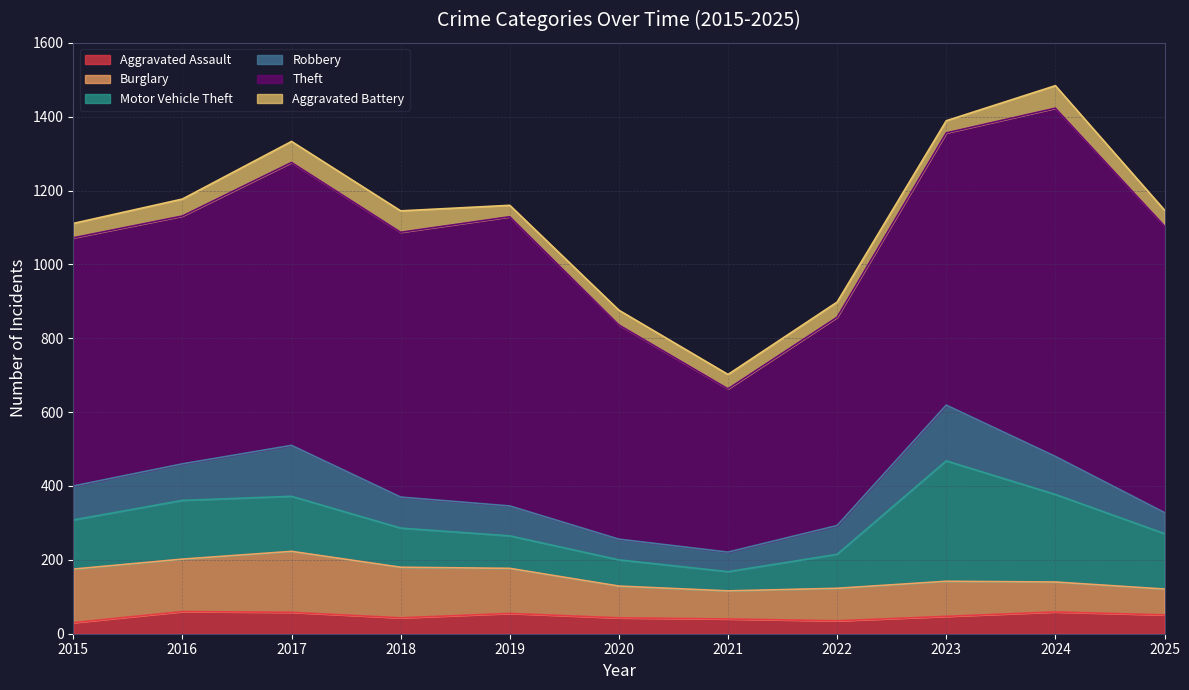

Reading left to right, list all the values displayed in this chart.

Aggravated Assault: 30	60	58	43	55	43	40	35	47	59	51
Burglary: 145	142	165	137	122	86	76	88	95	81	70
Motor Vehicle Theft: 133	159	149	106	88	71	52	92	326	237	150
Robbery: 92	99	138	84	81	56	53	78	151	103	57
Theft: 672	671	766	717	783	580	442	564	737	943	776
Aggravated Battery: 39	46	57	58	31	40	39	41	33	61	43